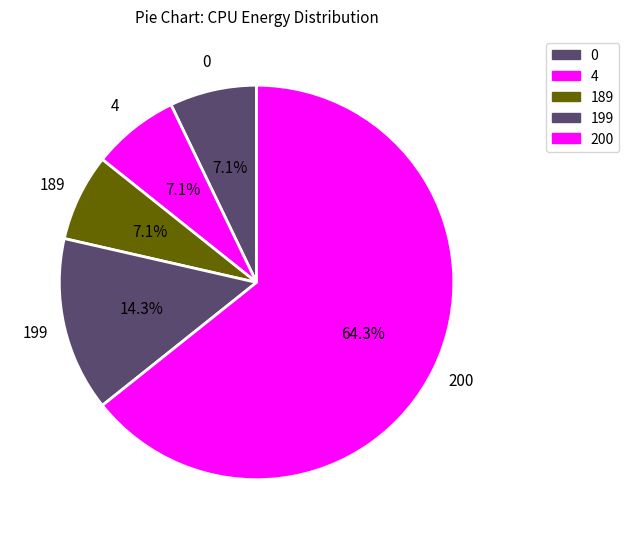

How many segments does this pie chart have?

5